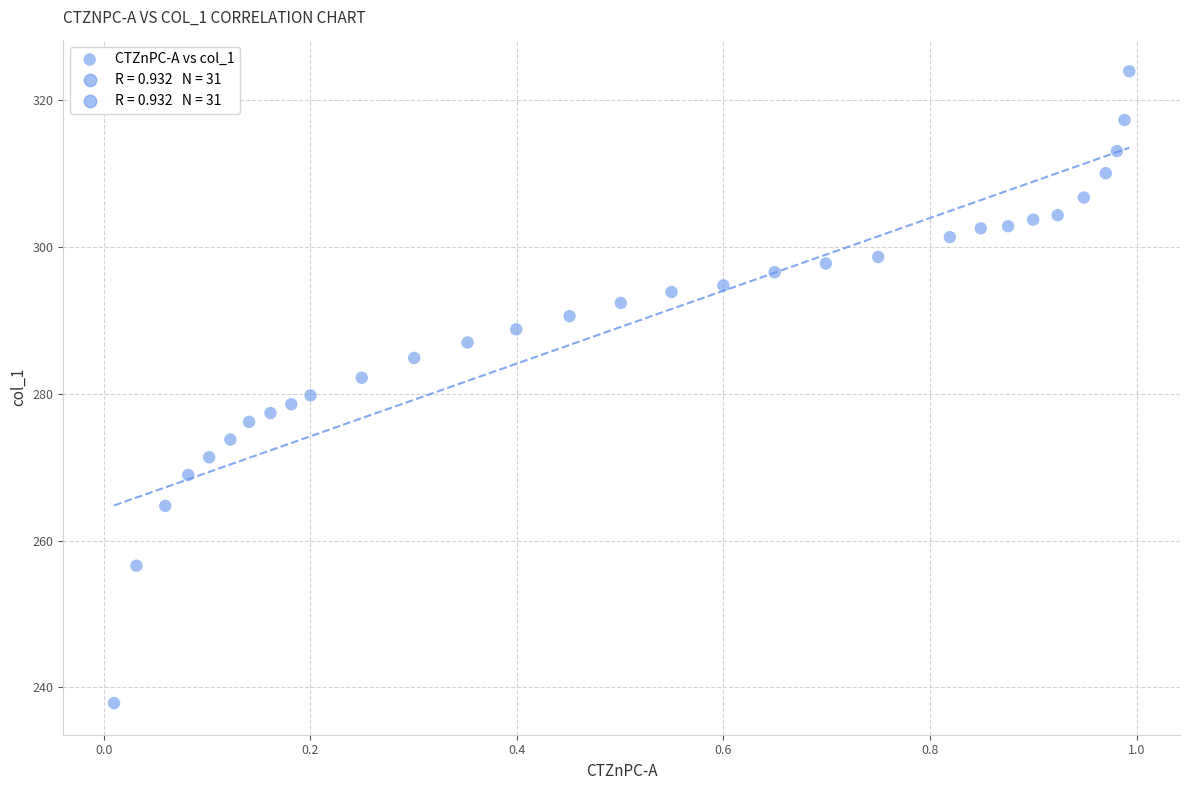

What is the range of Y values (max minus min)?

86.1